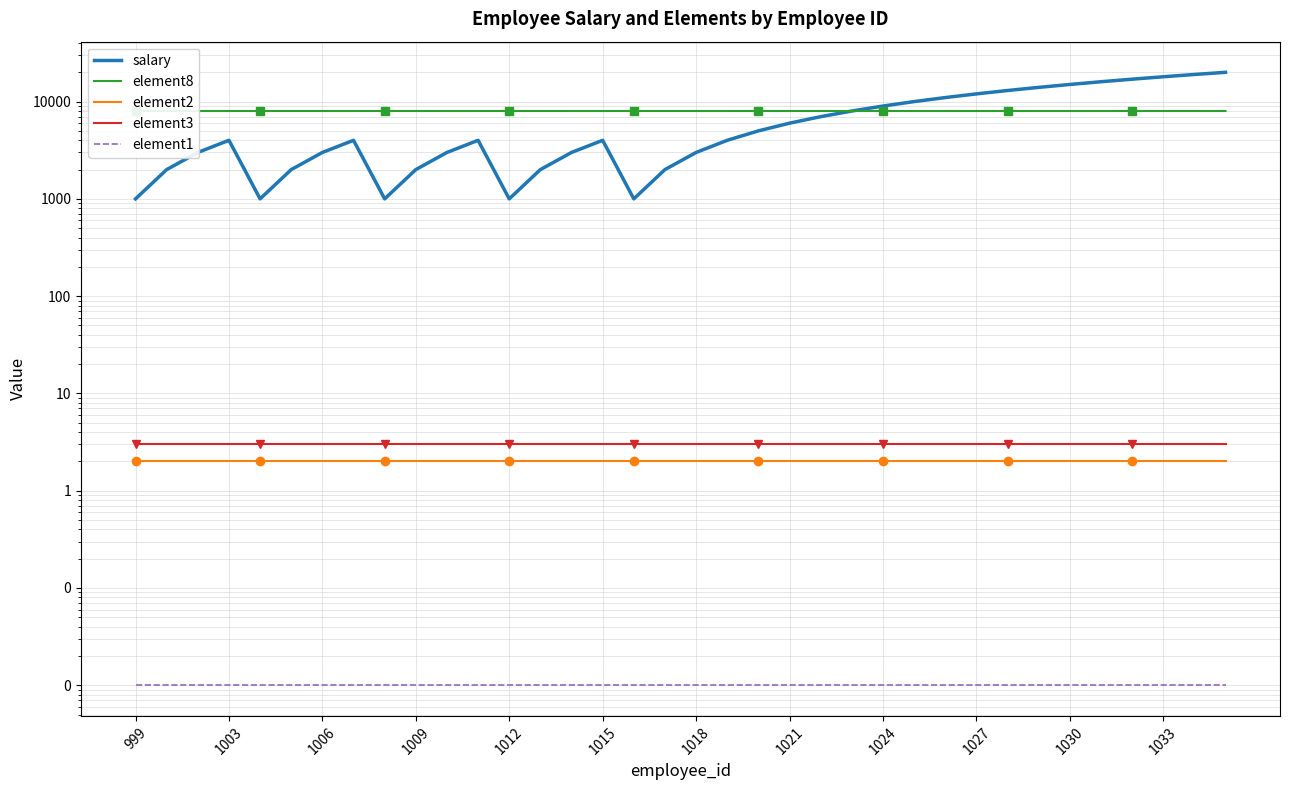

At which label is element3 closest to 3?

999